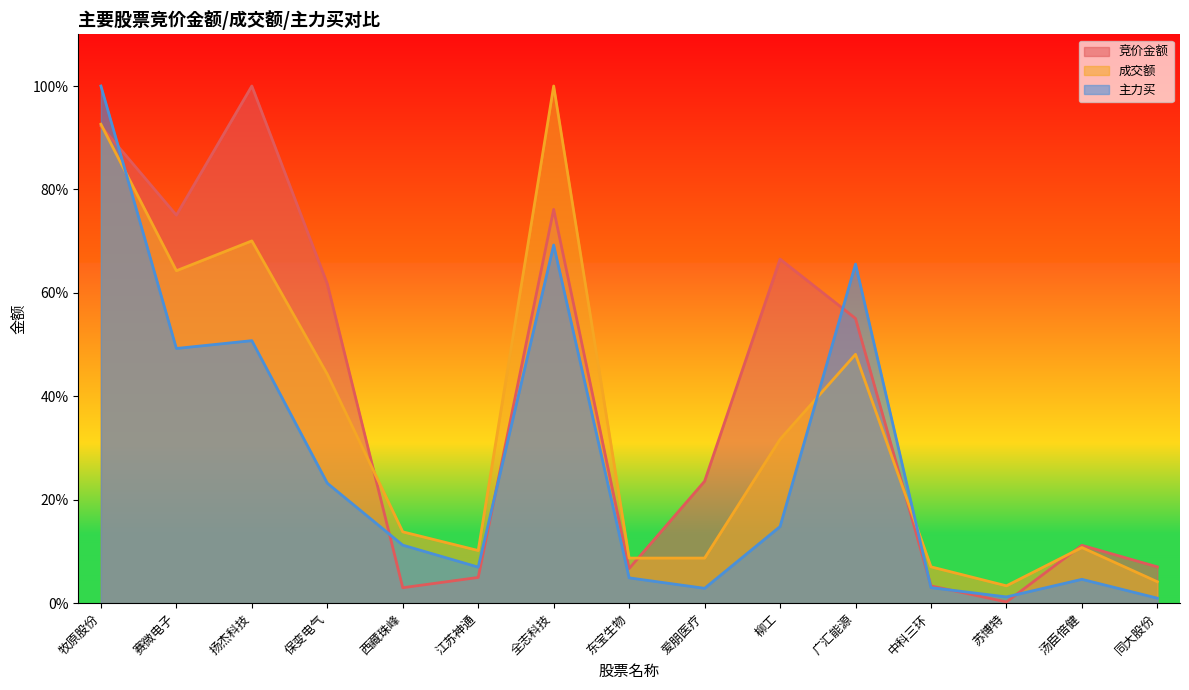

What is the total value across all series at 全志科技?

2.5